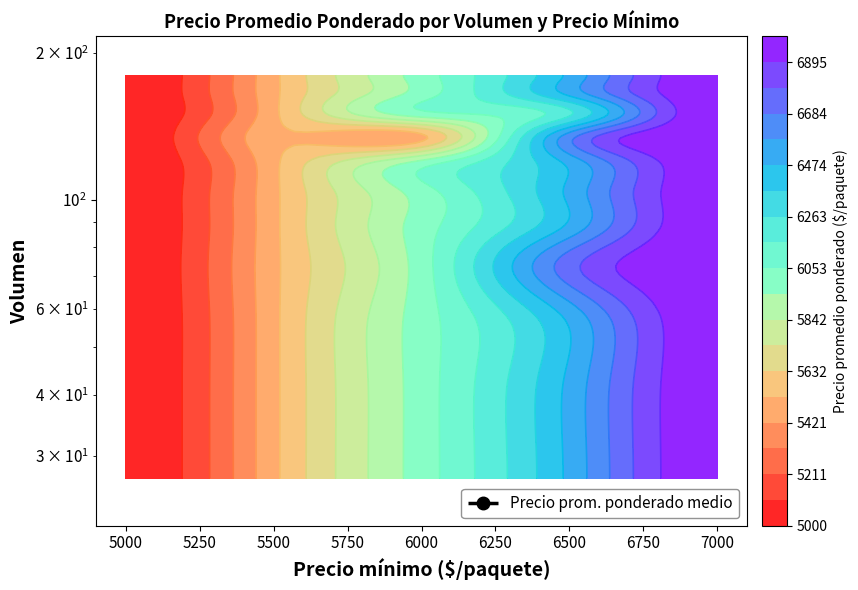

What is the sum of all values?

29968.2